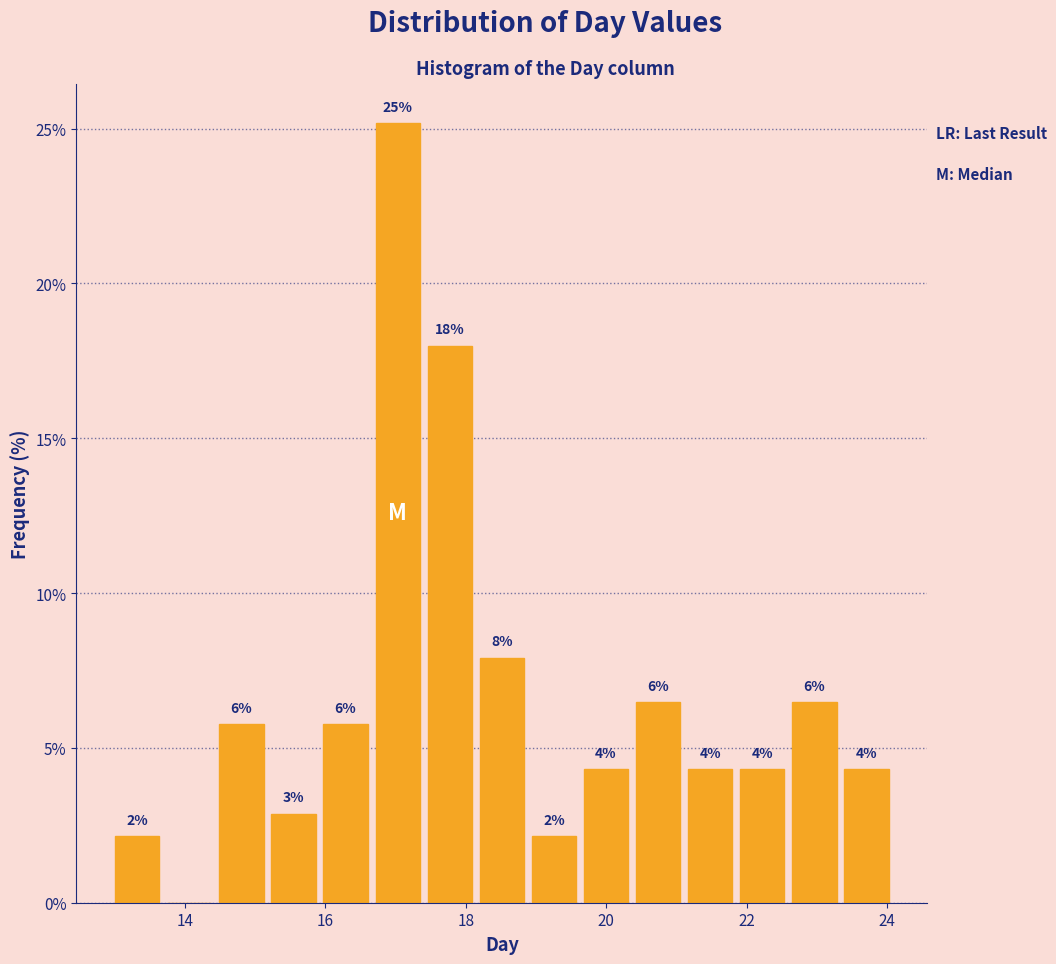

Around what value on the x-axis is the tallest bar? Give the approximate position of its centre, as read against the axis.

17.0